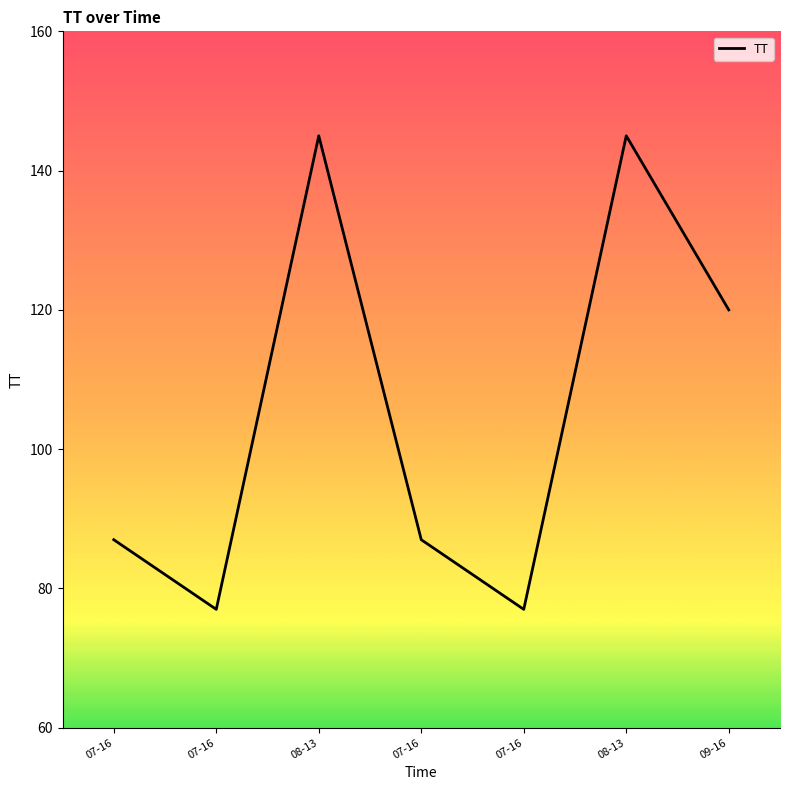

How many lines are shown in the chart?

1